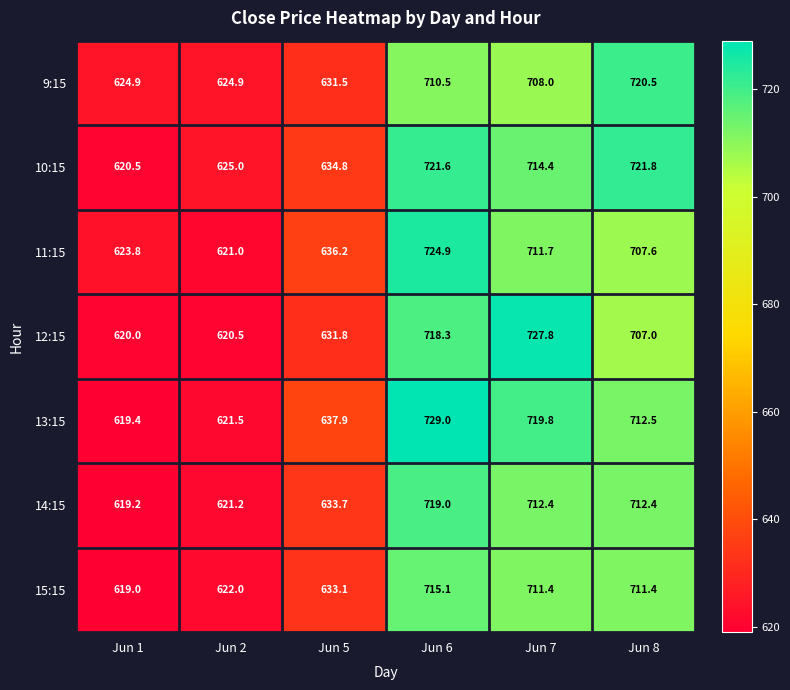

Which series has the largest range (max minus min)?

13:15